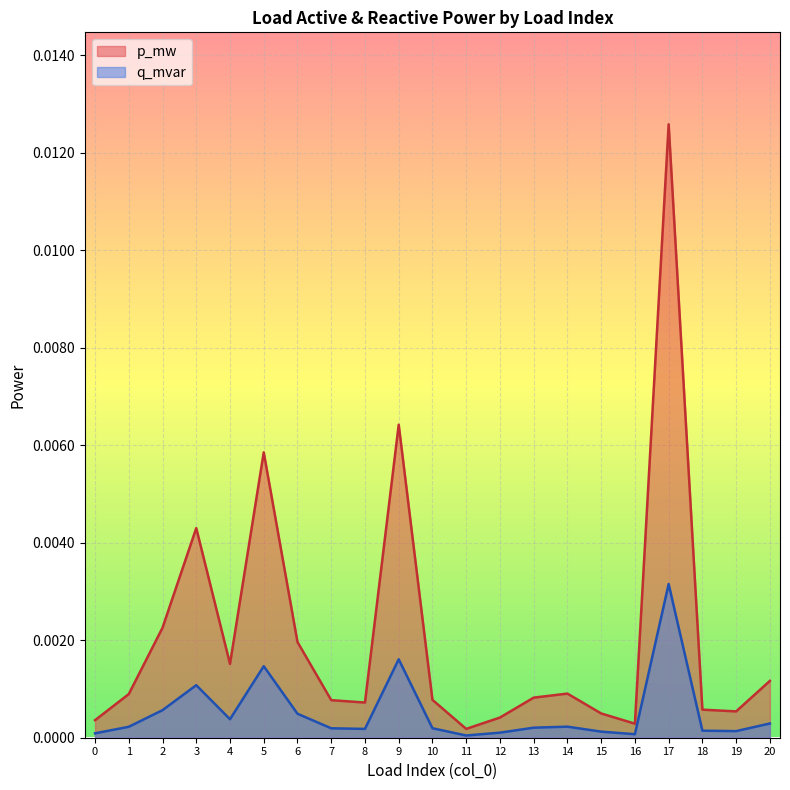

At which label does p_mw reach its minimum?

11